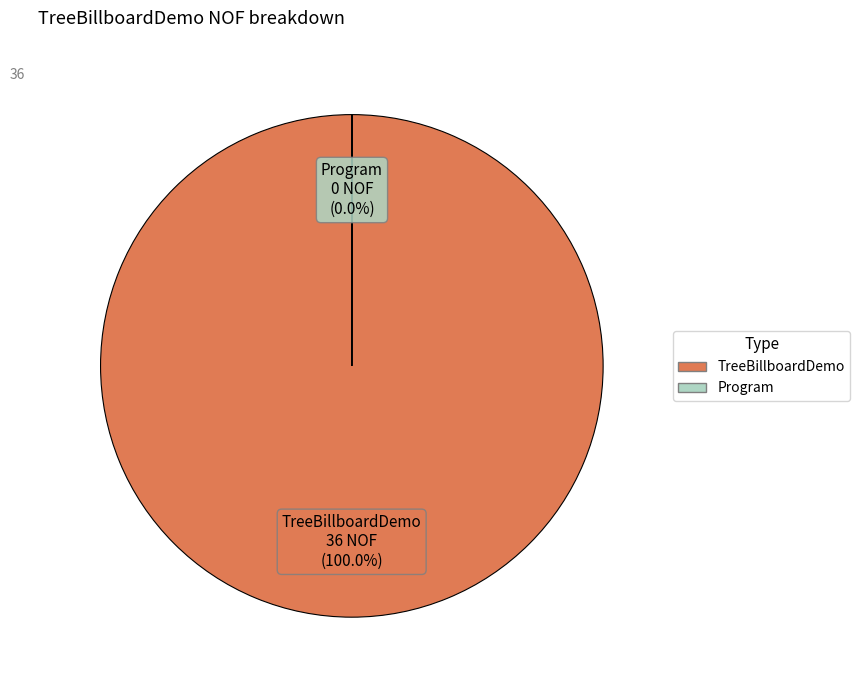

What percentage is the TreeBillboardDemo slice, to the nearest percent?

100%